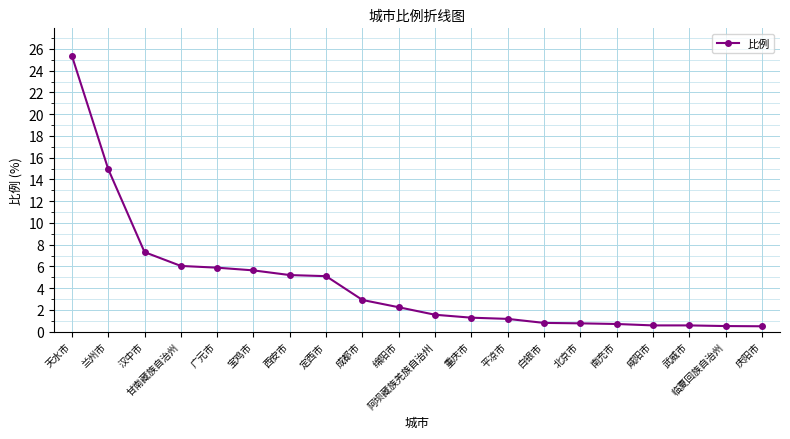

Which category has the highest value across all series?

天水市